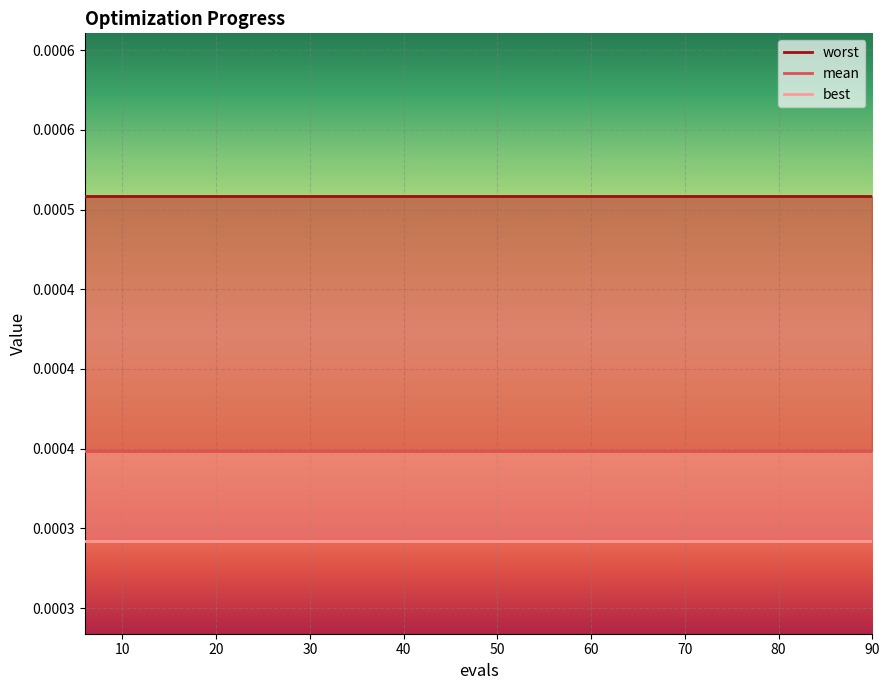

True or false: best has more than 1 points higher than both neighbors.

False